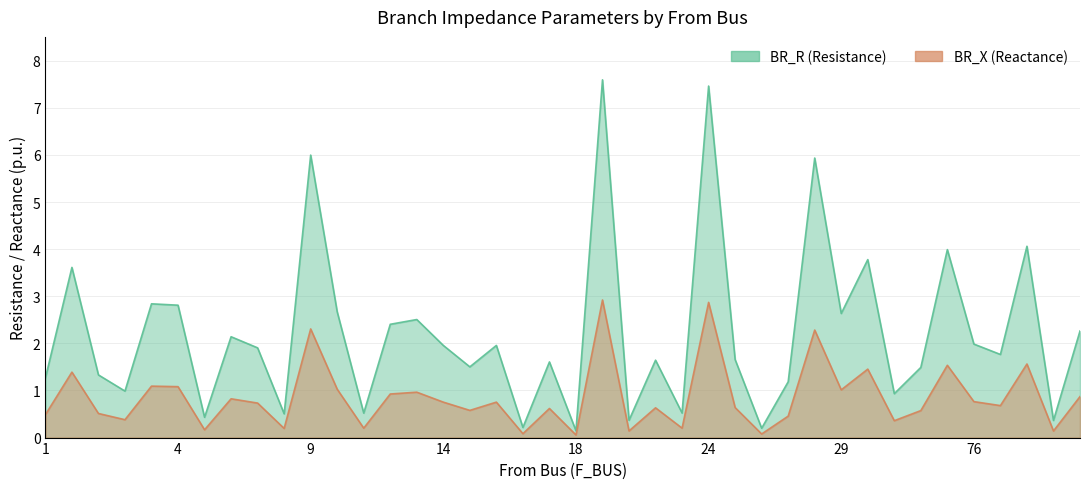

Reading left to right, list all the values displayed in this chart.

BR_R: 1.3	3.6	1.3	1.0	2.8	2.8	0.4	2.1	1.9	0.5	6.0	2.7	0.5	2.4	2.5	2.0	1.5	2.0	0.2	1.6	0.1	7.6	0.4	1.6	0.5	7.5	1.7	0.2	1.2	5.9	2.6	3.8	0.9	1.5	4.0	2.0	1.8	4.1	0.4	2.3
BR_X: 0.5	1.4	0.5	0.4	1.1	1.1	0.2	0.8	0.7	0.2	2.3	1.0	0.2	0.9	1.0	0.8	0.6	0.8	0.1	0.6	0.1	2.9	0.1	0.6	0.2	2.9	0.6	0.1	0.5	2.3	1.0	1.5	0.4	0.6	1.5	0.8	0.7	1.6	0.1	0.9